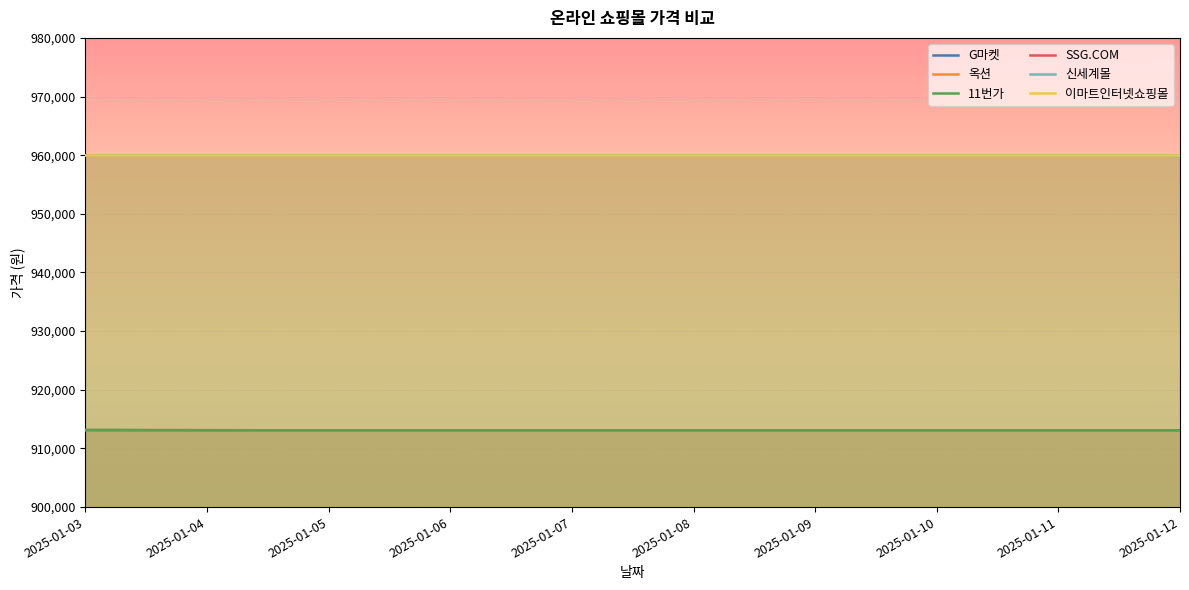

What is the value of the SSG.COM point at the 1st from the left?

960000